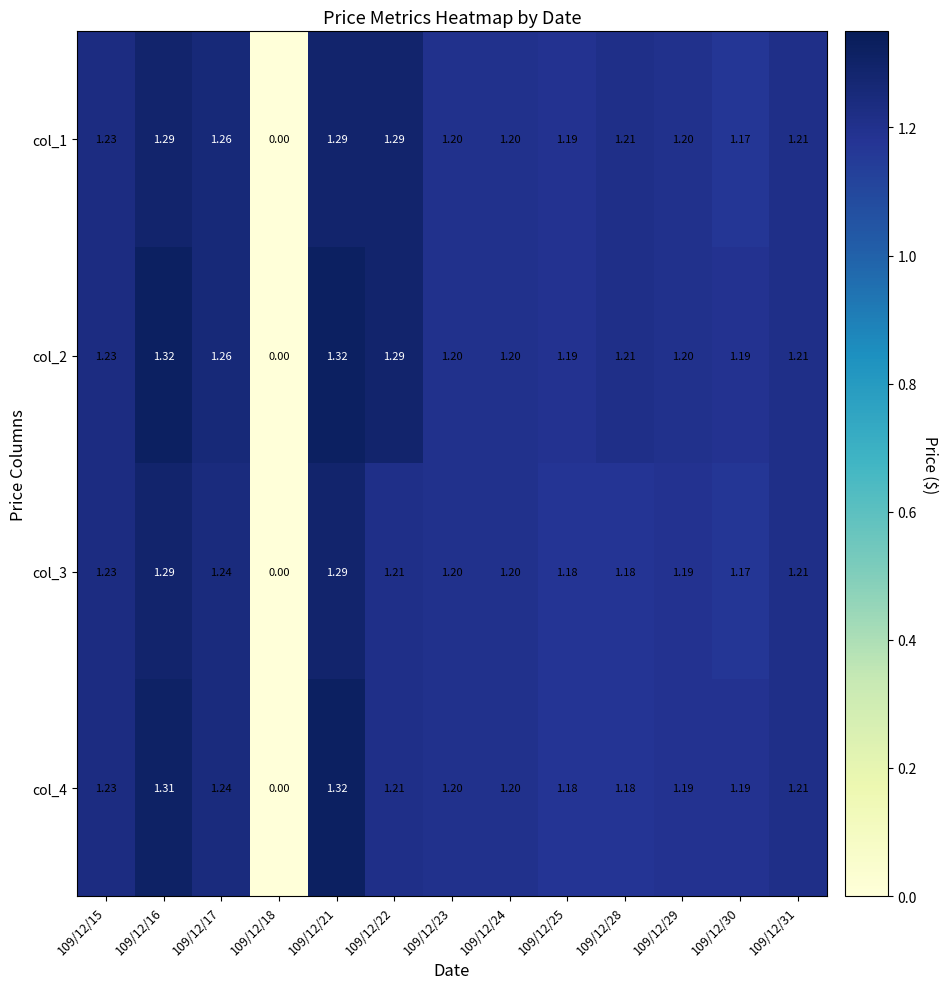

Is the value of col_1 at 109/12/17 greater than the value of col_2 at 109/12/22?

No